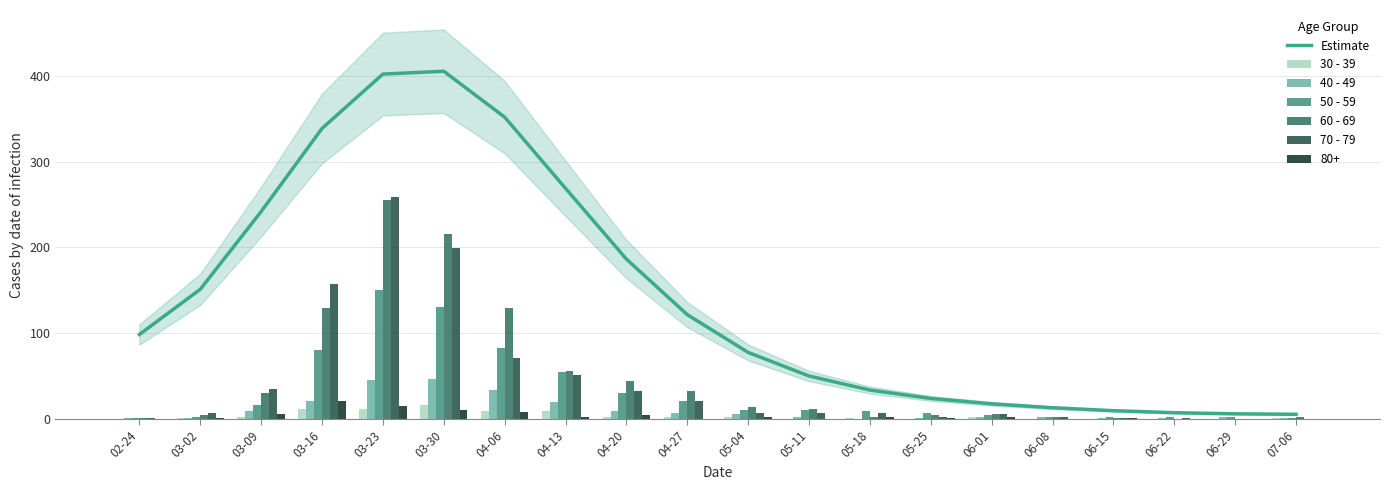

What is the sum of the 60 - 69 values at 06-01 and 05-25?

11.0